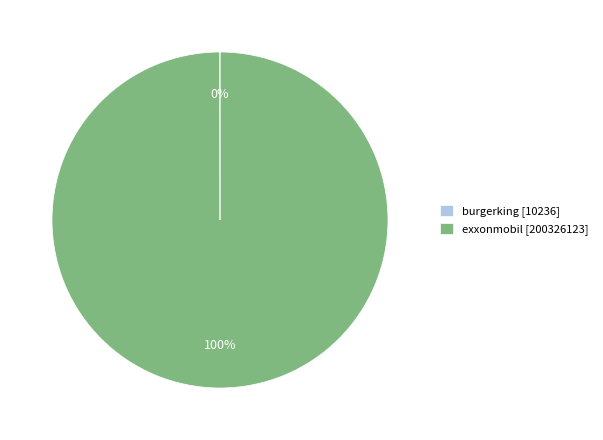

What is the majority slice?

exxonmobil